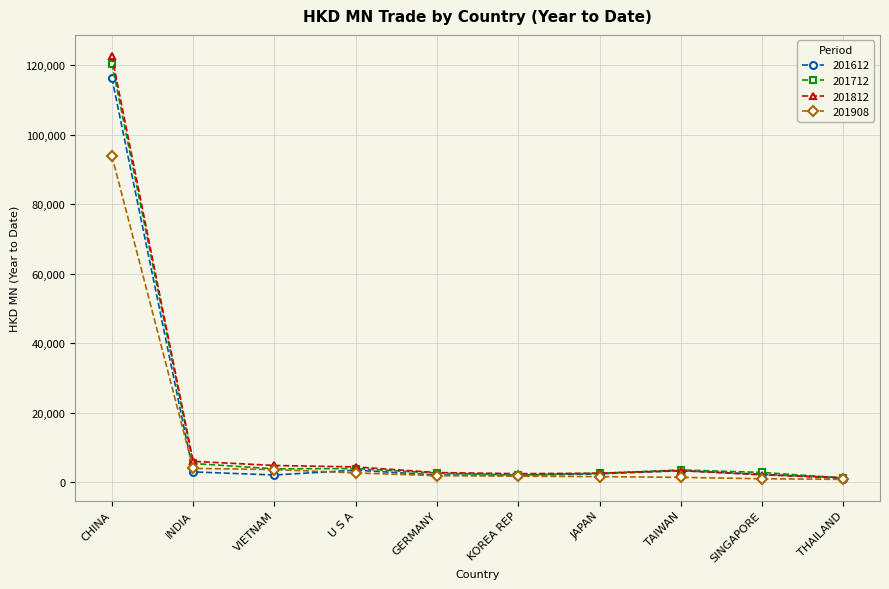

What is the difference between the highest and lowest values at KOREA REP?

720.0